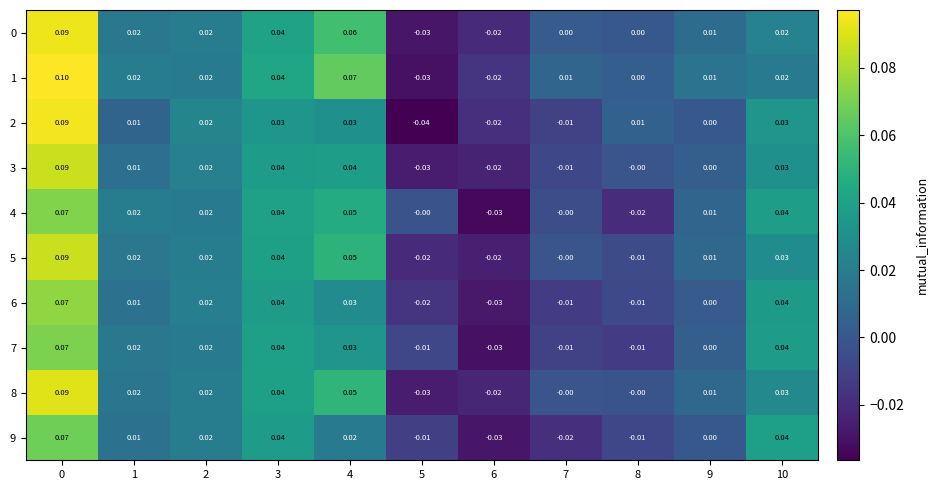

Is the value of 7 at 3 greater than the value of 6 at 2?

Yes